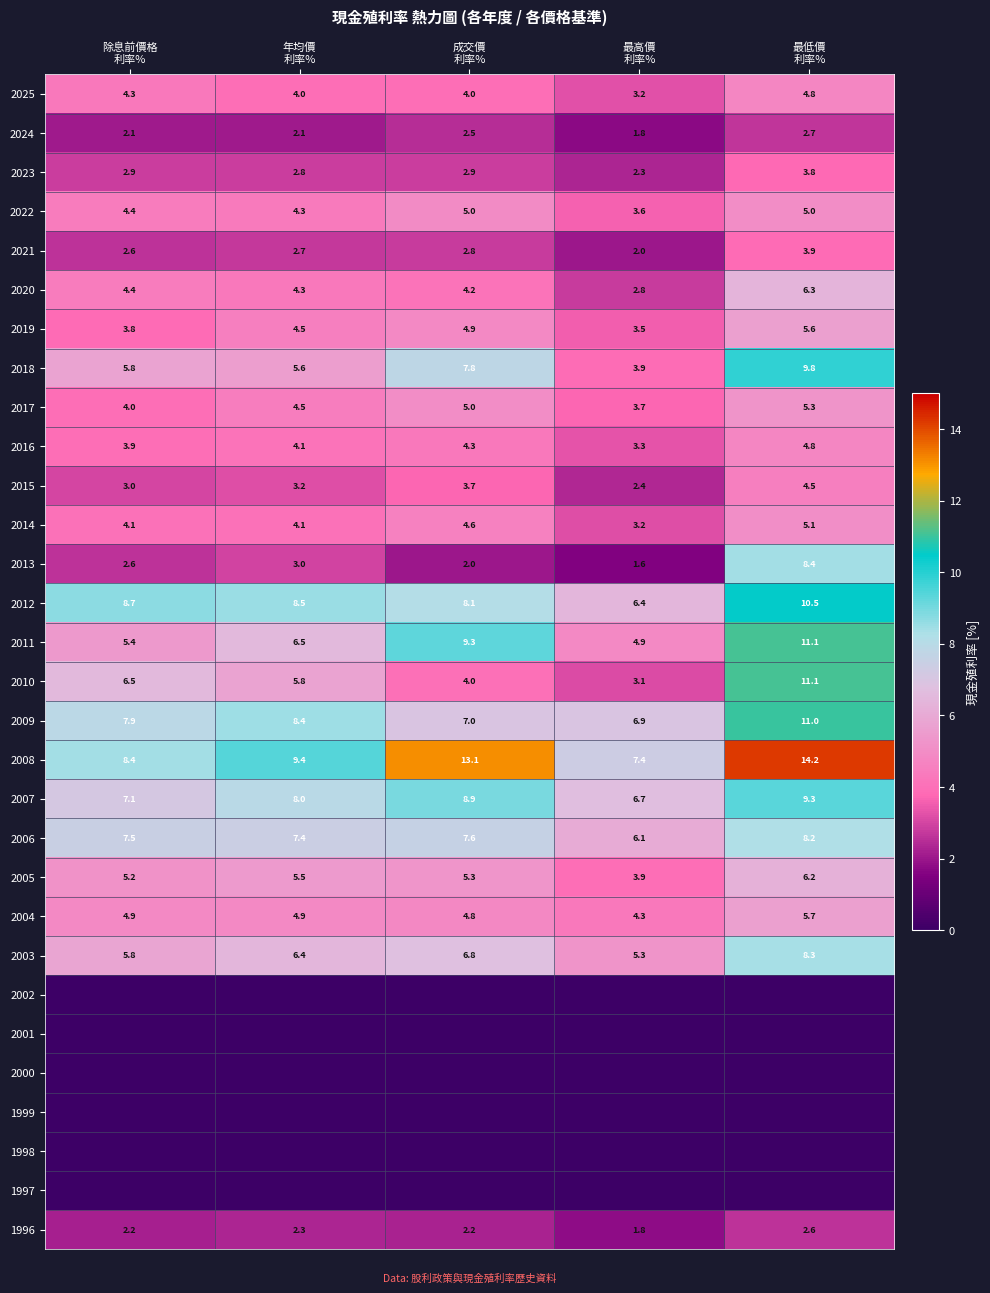

What is the average value of the 2010 series?

6.1